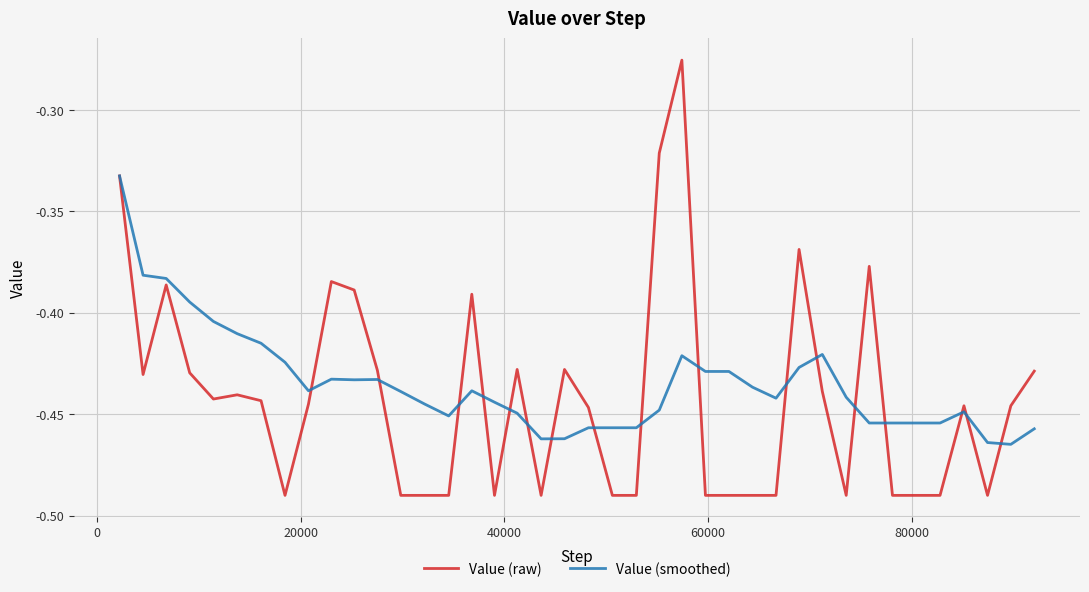

What are all the series names shown in the legend?

Value (raw), Value (smoothed)